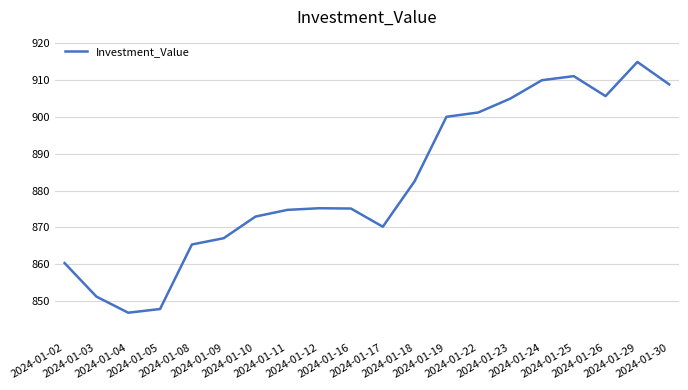

What is the minimum value shown in the chart?

846.8